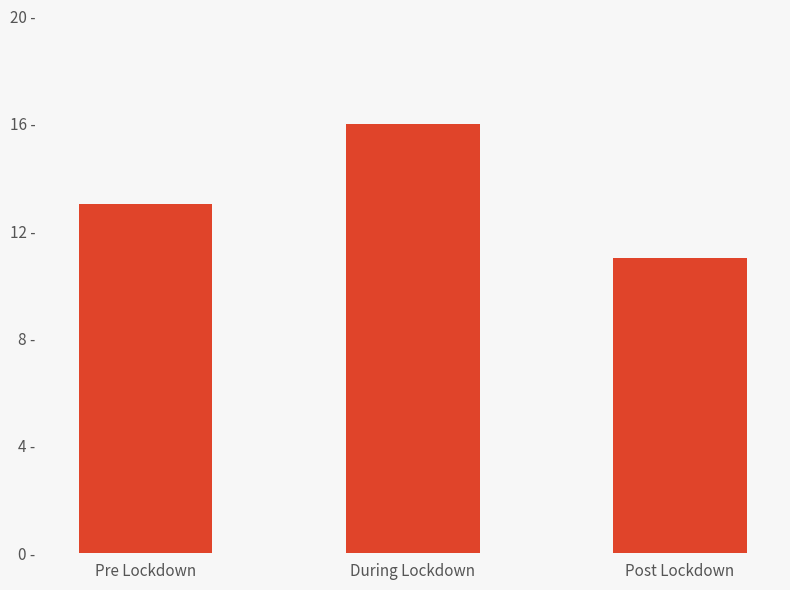

What is the smallest value displayed?

11